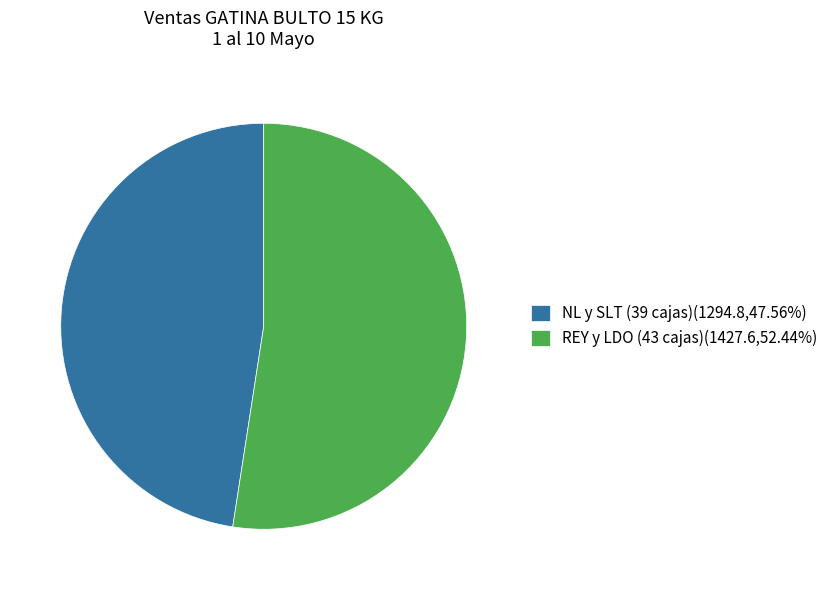

Do NL y SLT (39 cajas)(1294.8,47.56%) and REY y LDO (43 cajas)(1427.6,52.44%) together represent more than half of the pie?

Yes